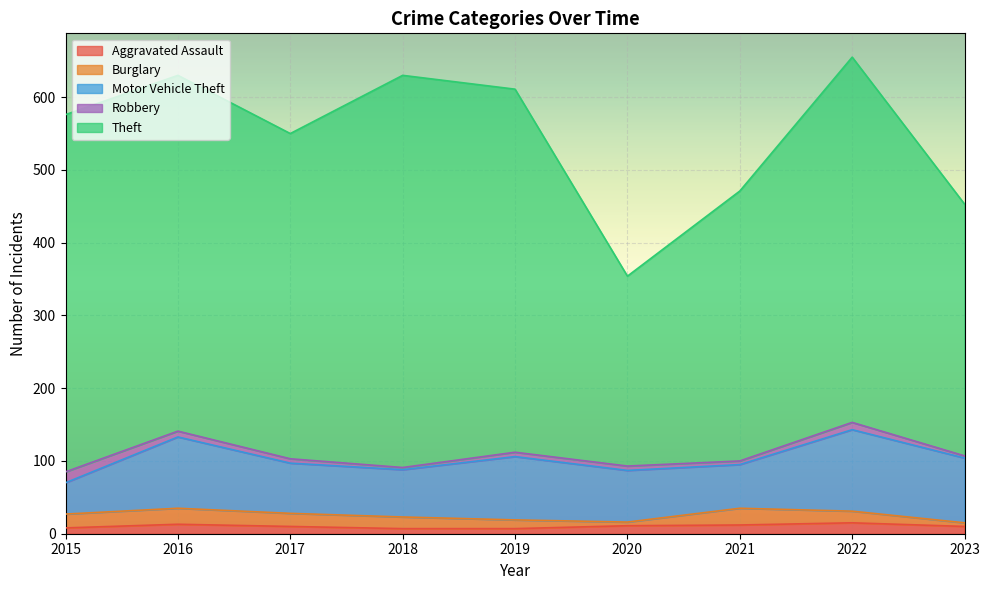

At which label does Theft reach its minimum?

2020